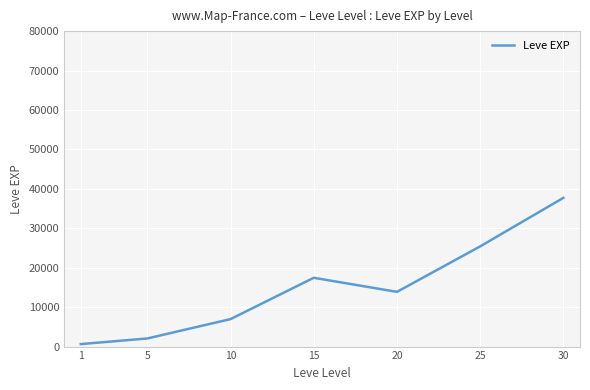

What is the smallest value displayed?

630.0